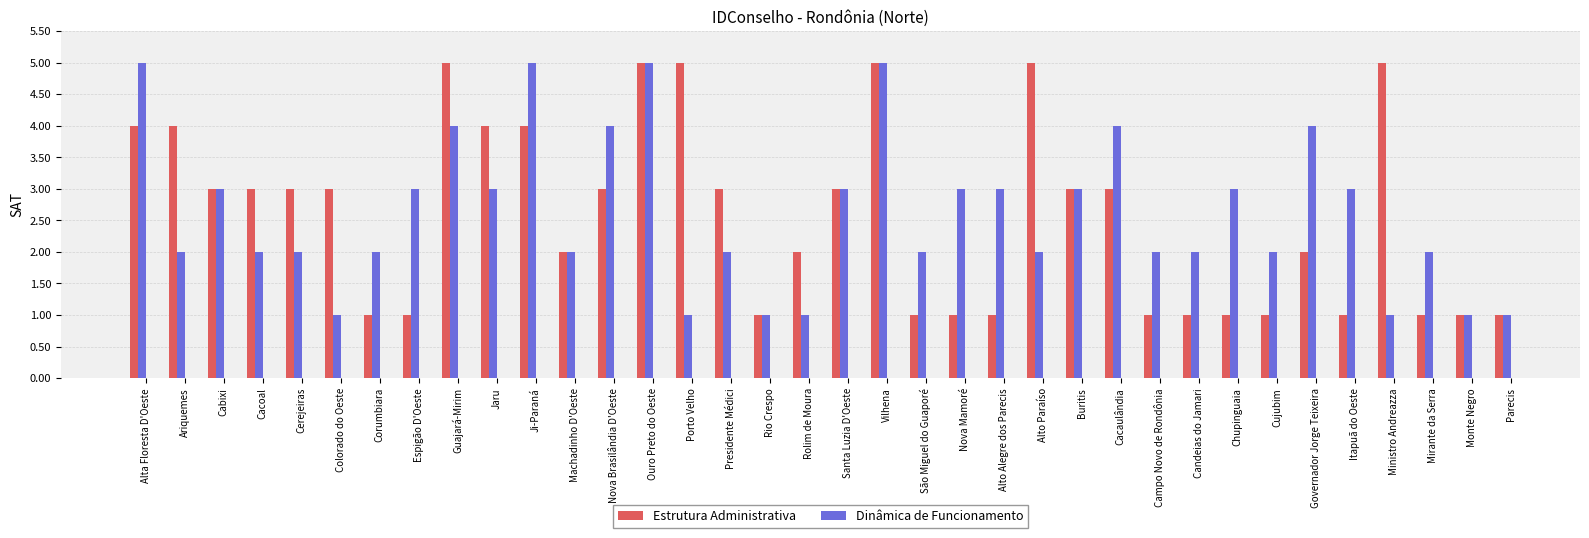

Reading right to left, what are all the values shown in this chart?

Estrutura Administrativa: 1	1	1	5	1	2	1	1	1	1	3	3	5	1	1	1	5	3	2	1	3	5	5	3	2	4	4	5	1	1	3	3	3	3	4	4
Dinâmica de Funcionamento: 1	1	2	1	3	4	2	3	2	2	4	3	2	3	3	2	5	3	1	1	2	1	5	4	2	5	3	4	3	2	1	2	2	3	2	5